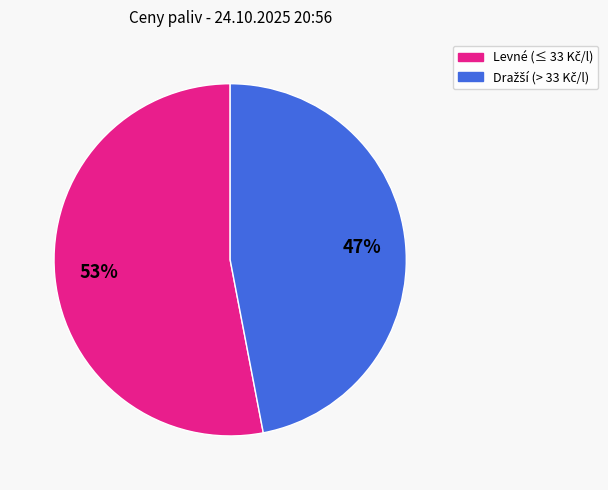

To the nearest percent, what is the average slice percentage?

50%